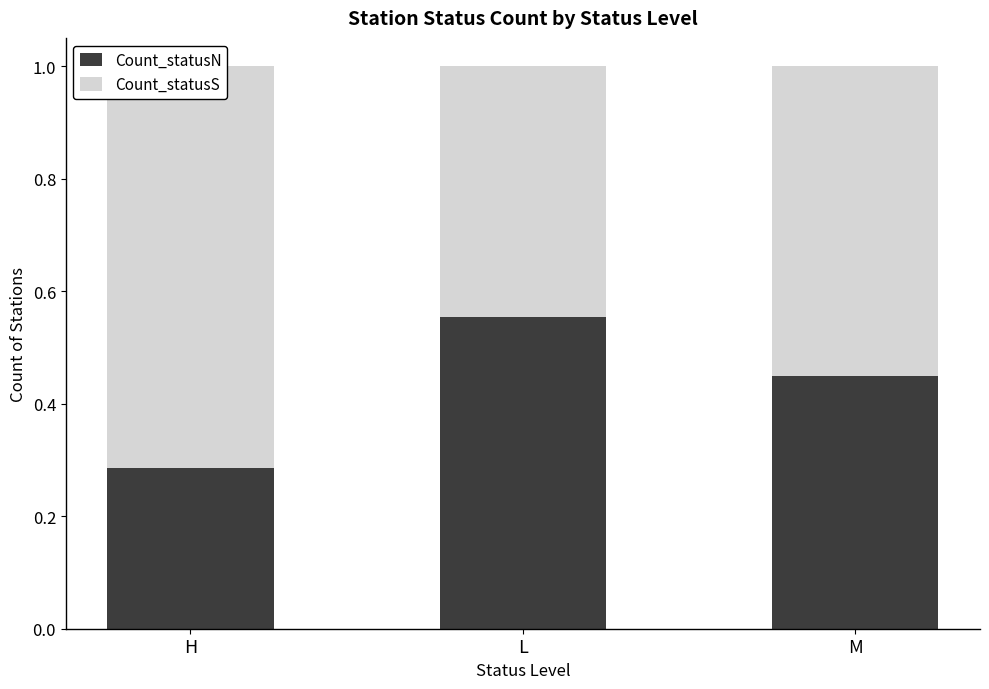

How many groups of bars are there?

3